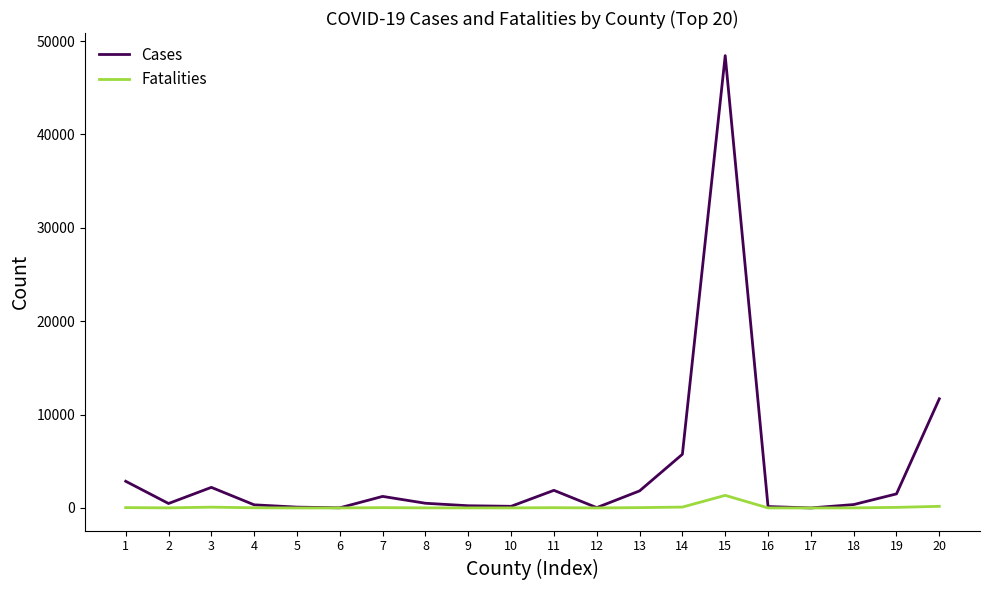

What is the difference between the maximum and second lowest values in the Fatalities series?

1346